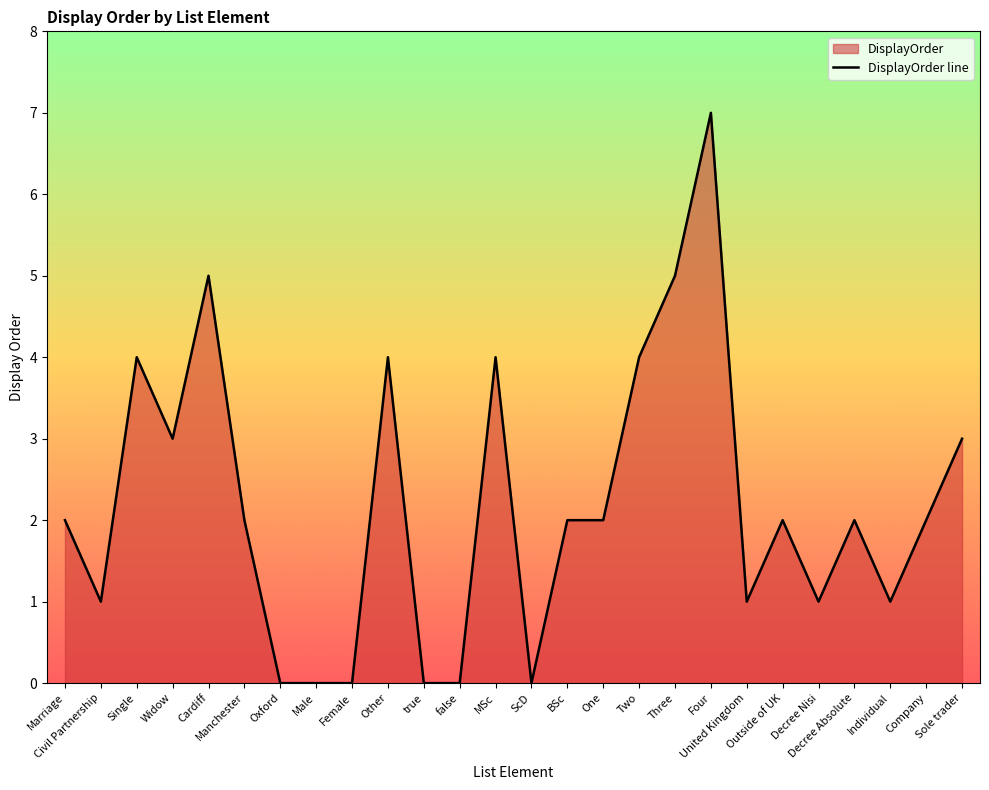

Reading right to left, list all the values displayed in this chart.

3	2	1	2	1	2	1	7	5	4	2	2	0	4	0	0	4	0	0	0	2	5	3	4	1	2